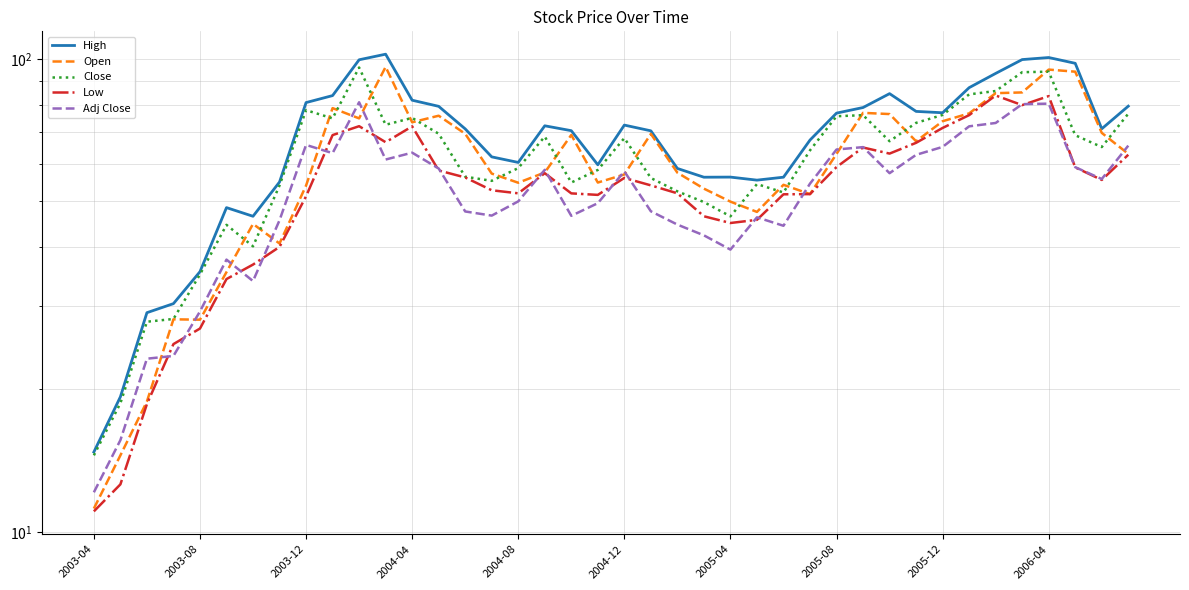

Which category has the lowest value across all series?

2003-04